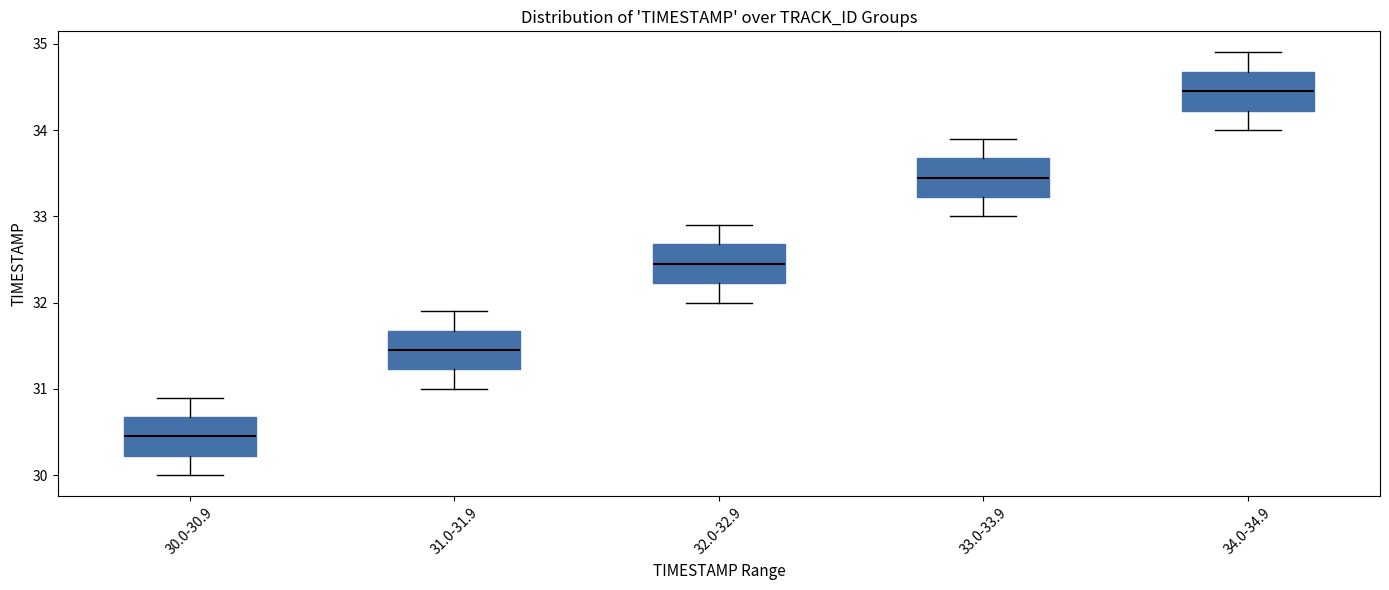

Reading left to right, transcribe this box plot: for each box, give where its median line is, the range the box spans, and where its two whiskers end, as read against the y-axis. The values are not printed on the chart, so give them approximately, as read against the axis.

30.0-30.9: median 30.5, box 30.2 to 30.7, whiskers 30.0 to 30.9
31.0-31.9: median 31.5, box 31.2 to 31.7, whiskers 31.0 to 31.9
32.0-32.9: median 32.5, box 32.2 to 32.7, whiskers 32.0 to 32.9
33.0-33.9: median 33.5, box 33.2 to 33.7, whiskers 33.0 to 33.9
34.0-34.9: median 34.5, box 34.2 to 34.7, whiskers 34.0 to 34.9